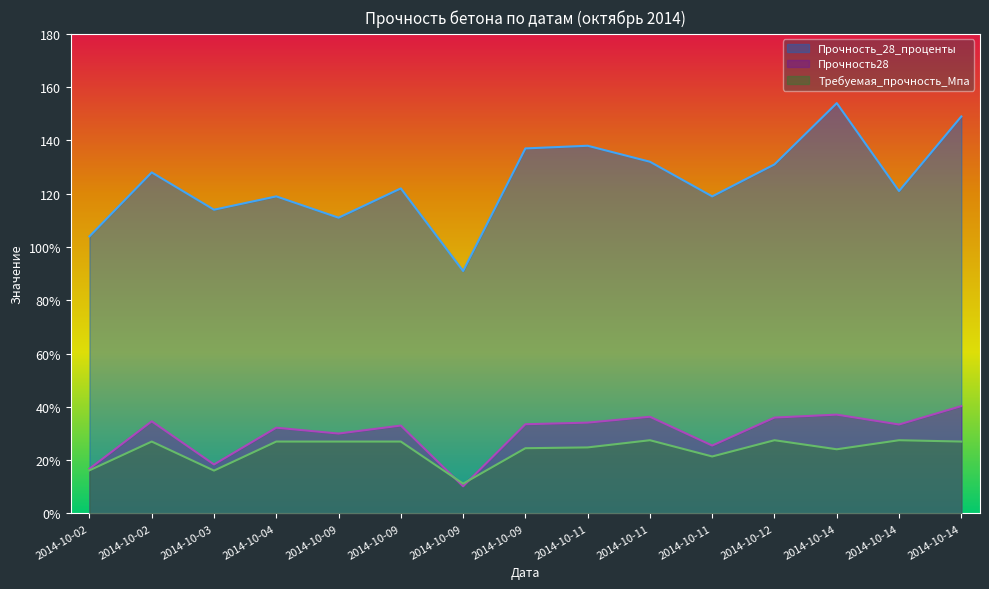

True or false: Требуемая_прочность_Мпа has a value of 27.5 at 2014-10-11.

True